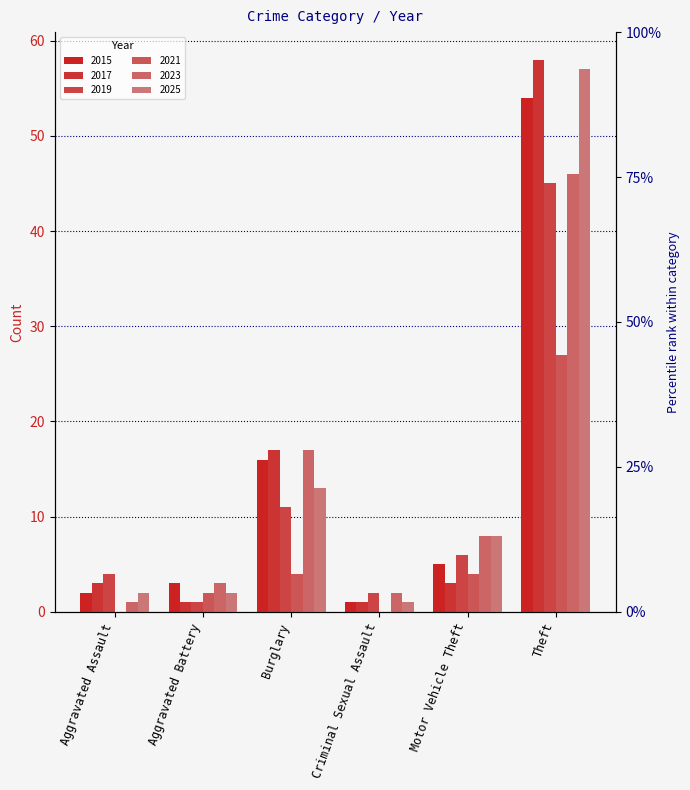

True or false: 2025 has a value of 8 at Motor Vehicle Theft.

True